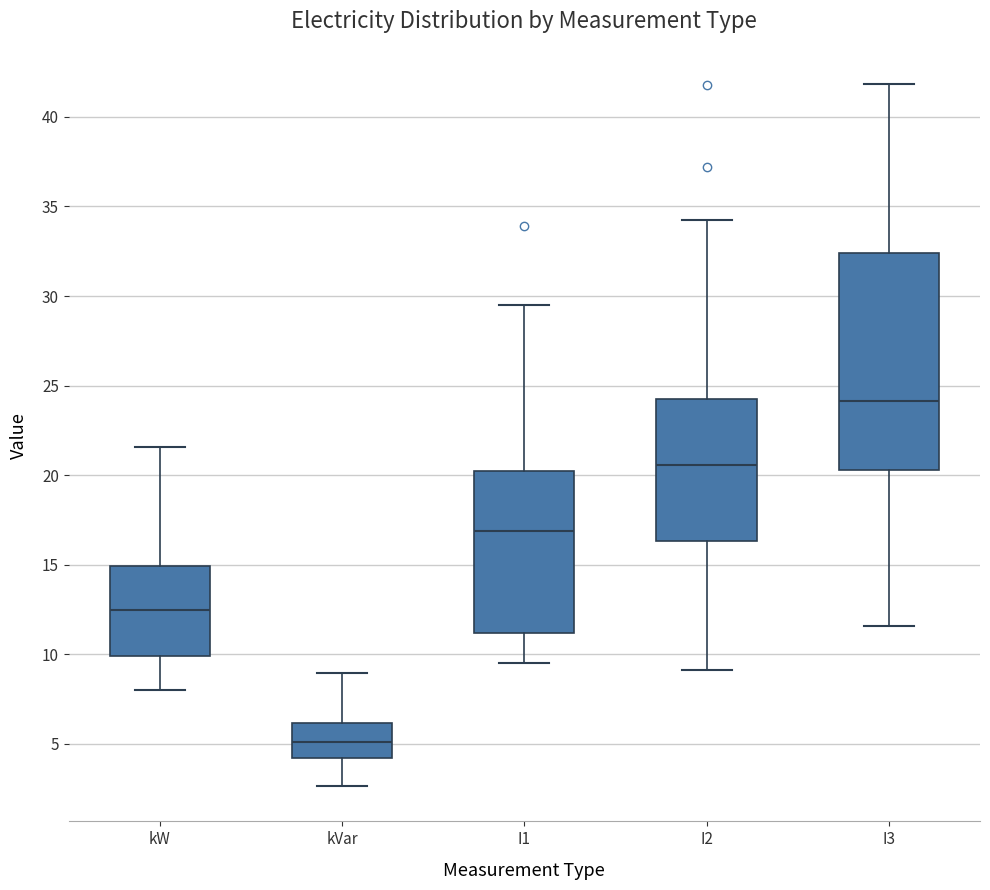

Where does the median line of the box for I2 sit on the y-axis? The values are not printed on the chart, so give them approximately, as read against the axis.

20.5